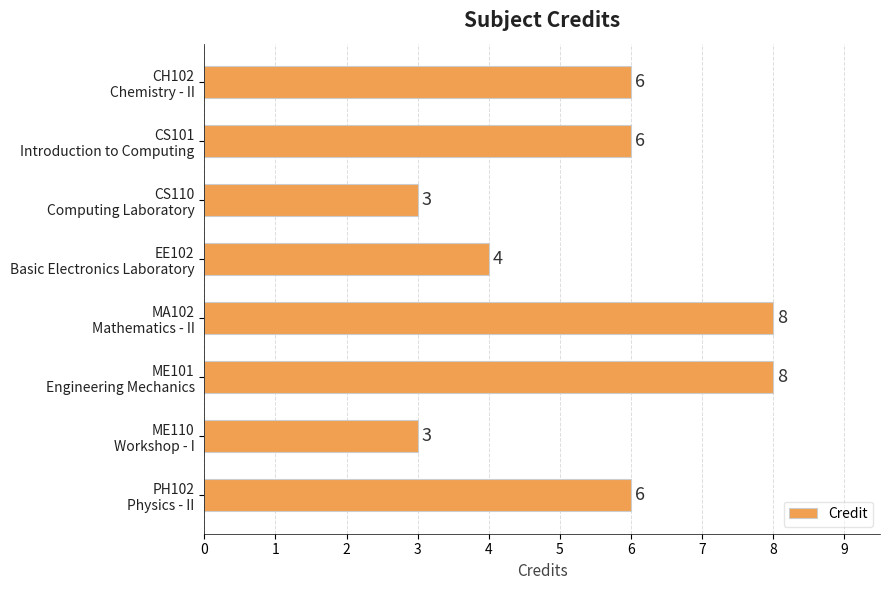

Are the bars grouped side by side (vs. stacked)?

No